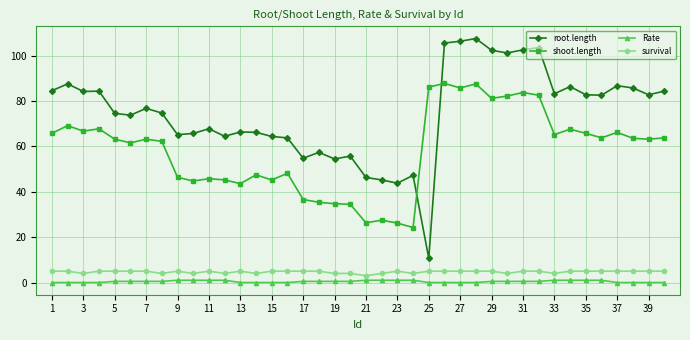

True or false: shoot.length has more than 1 points higher than both neighbors.

True